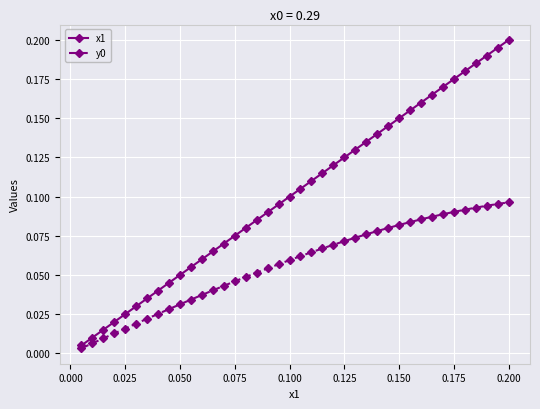

True or false: x1 has more than 0 interior local peaks.

False